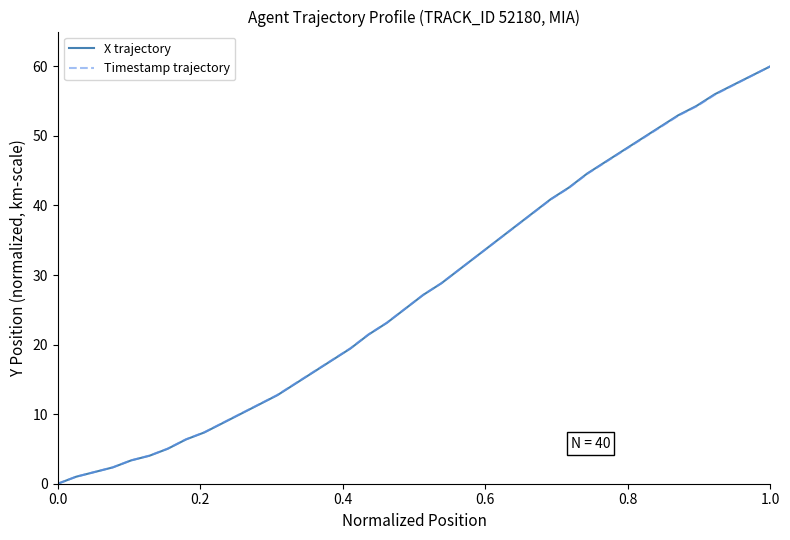

How many positive values does the Timestamp trajectory series have?

39